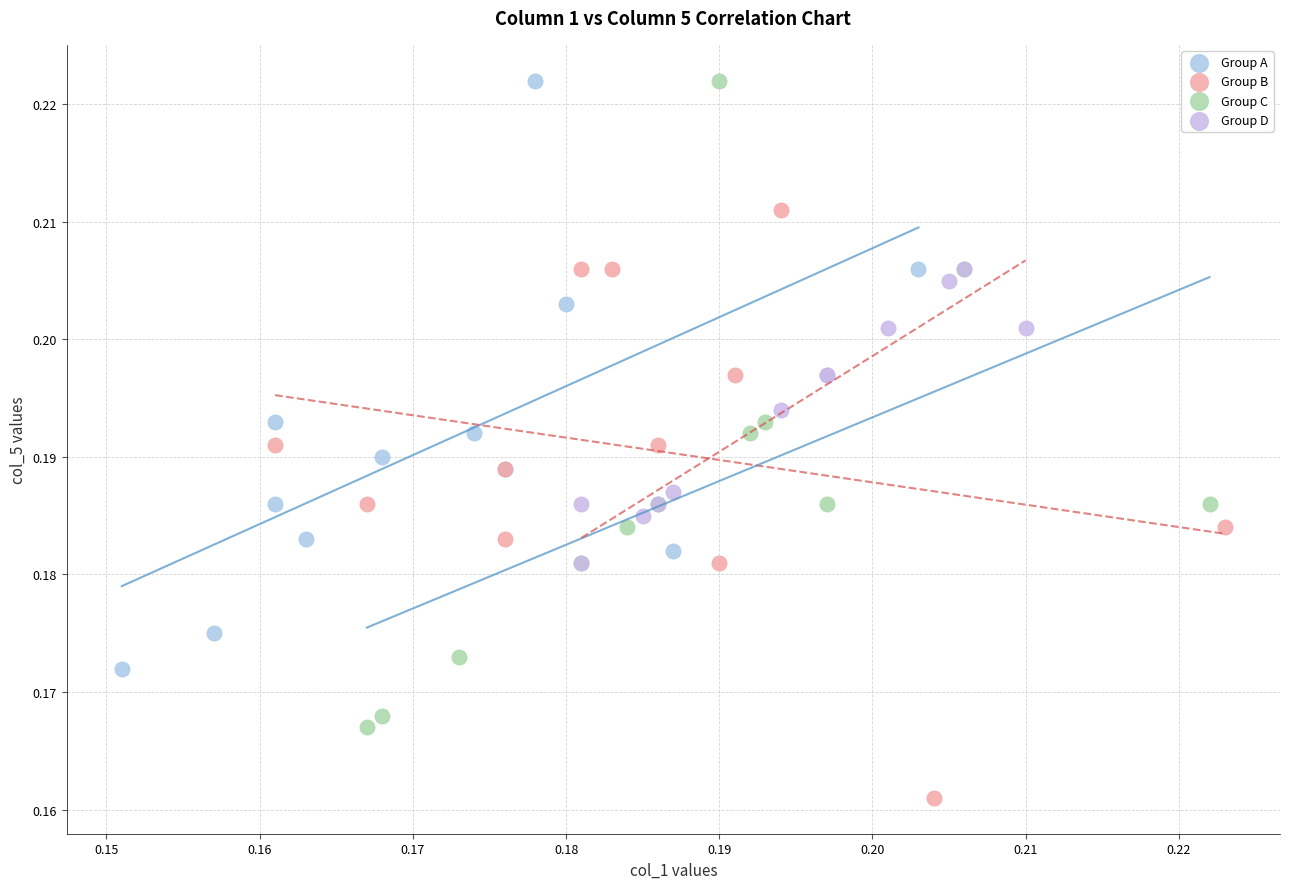

Which series contains the lowest Y value?

Group B